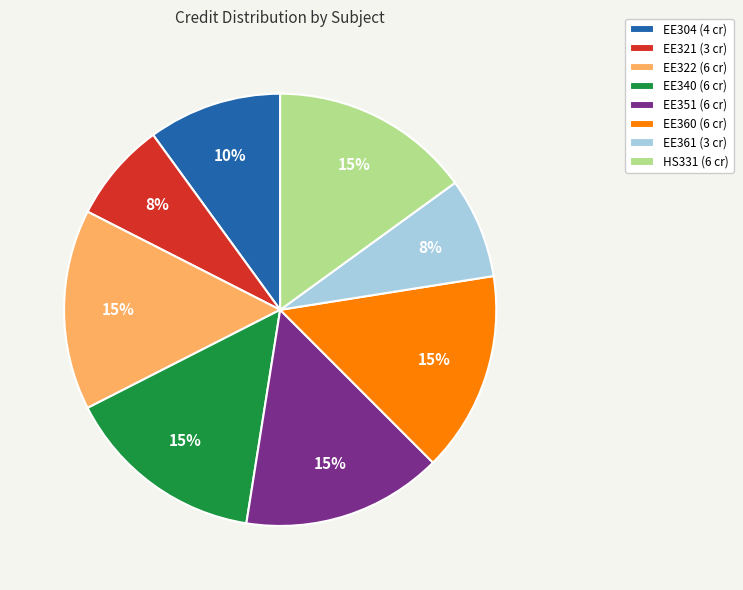

Is the sum of EE322 (6 cr) and EE360 (6 cr) greater than half?

No